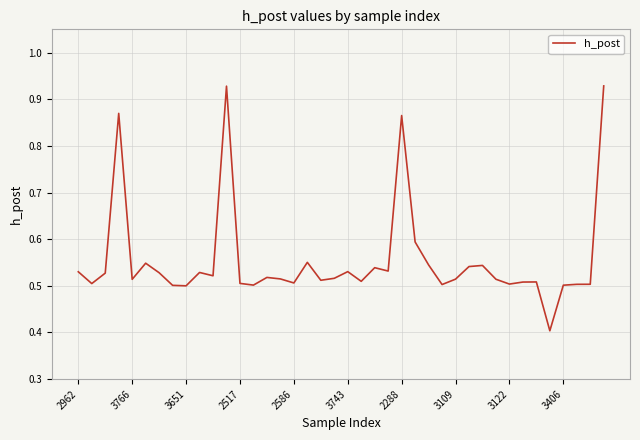

How many values are between 0 and 1?

40